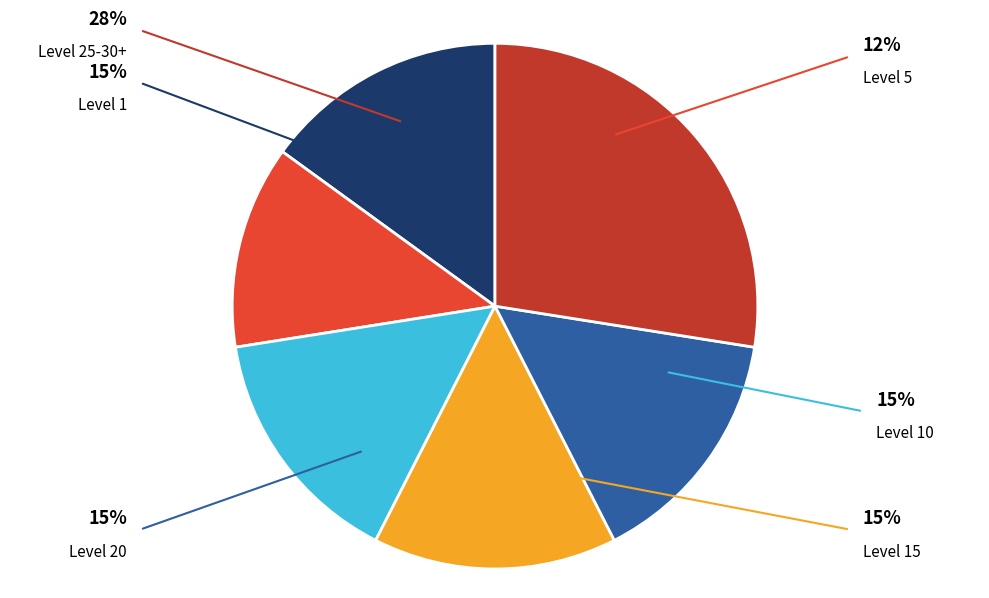

Count the number of slices in the pie.

6